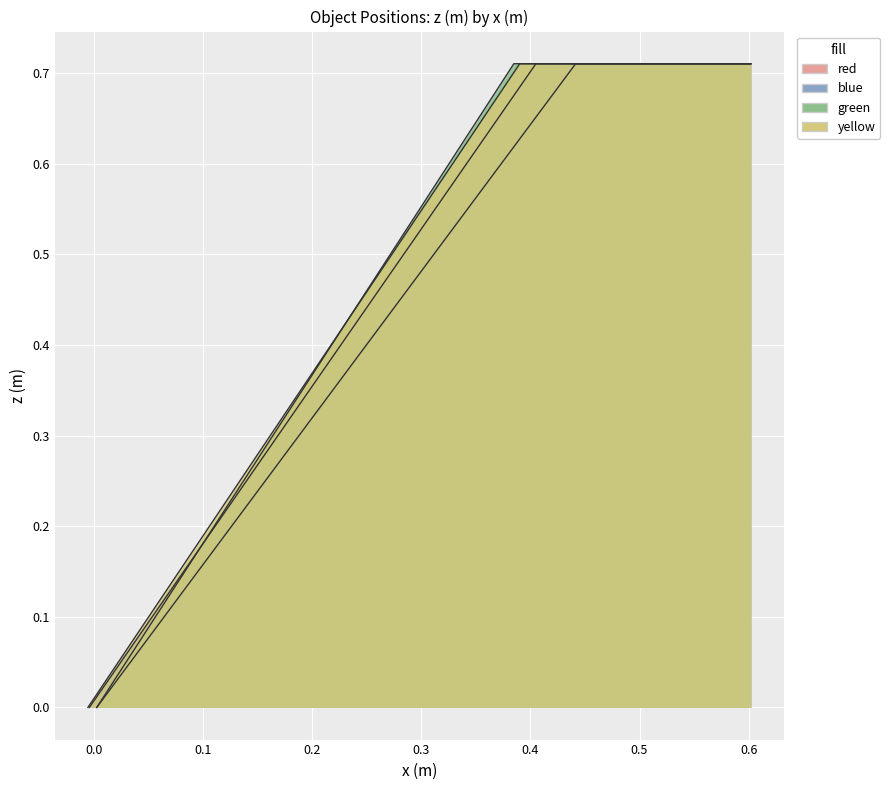

What are all the series names shown in the legend?

red, blue, green, yellow